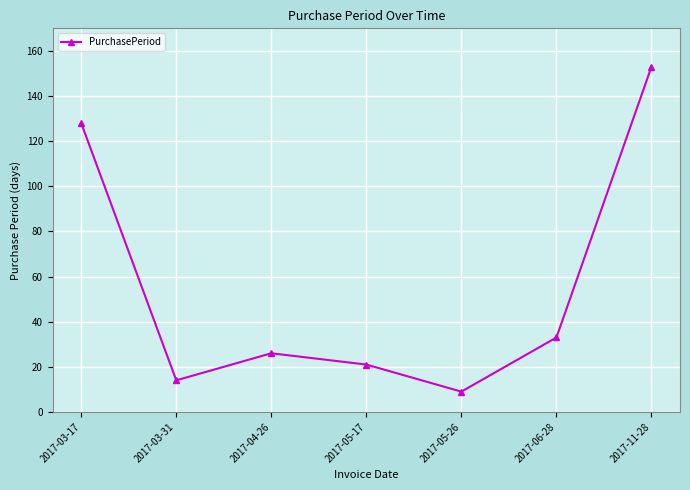

Rank the categories by value from lowest to highest.

2017-05-26, 2017-03-31, 2017-05-17, 2017-04-26, 2017-06-28, 2017-03-17, 2017-11-28